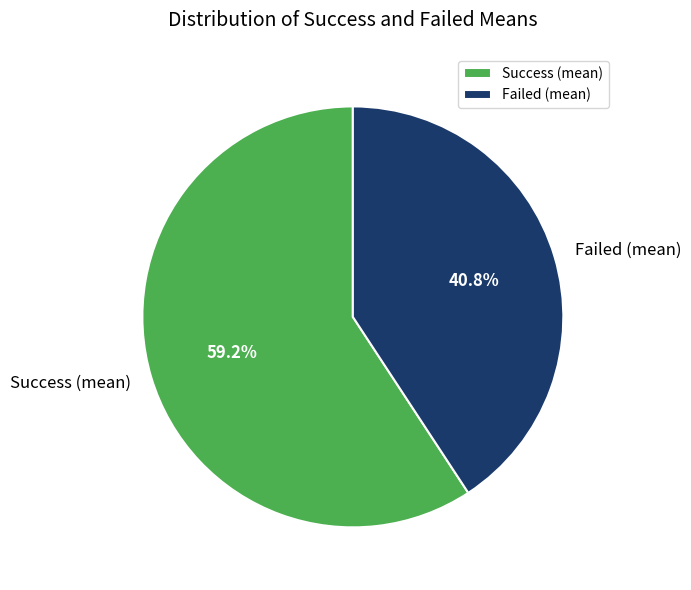

How much of the chart is everything except Success (mean)?

40.8%